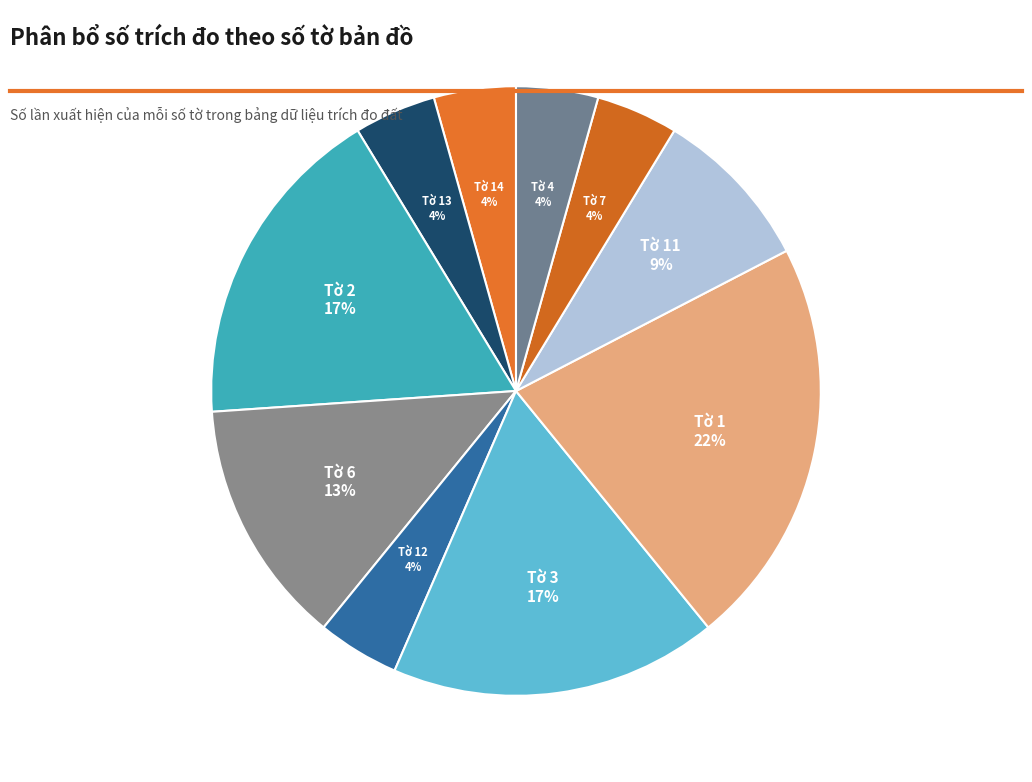

Is Tờ 6 the majority of the pie?

No